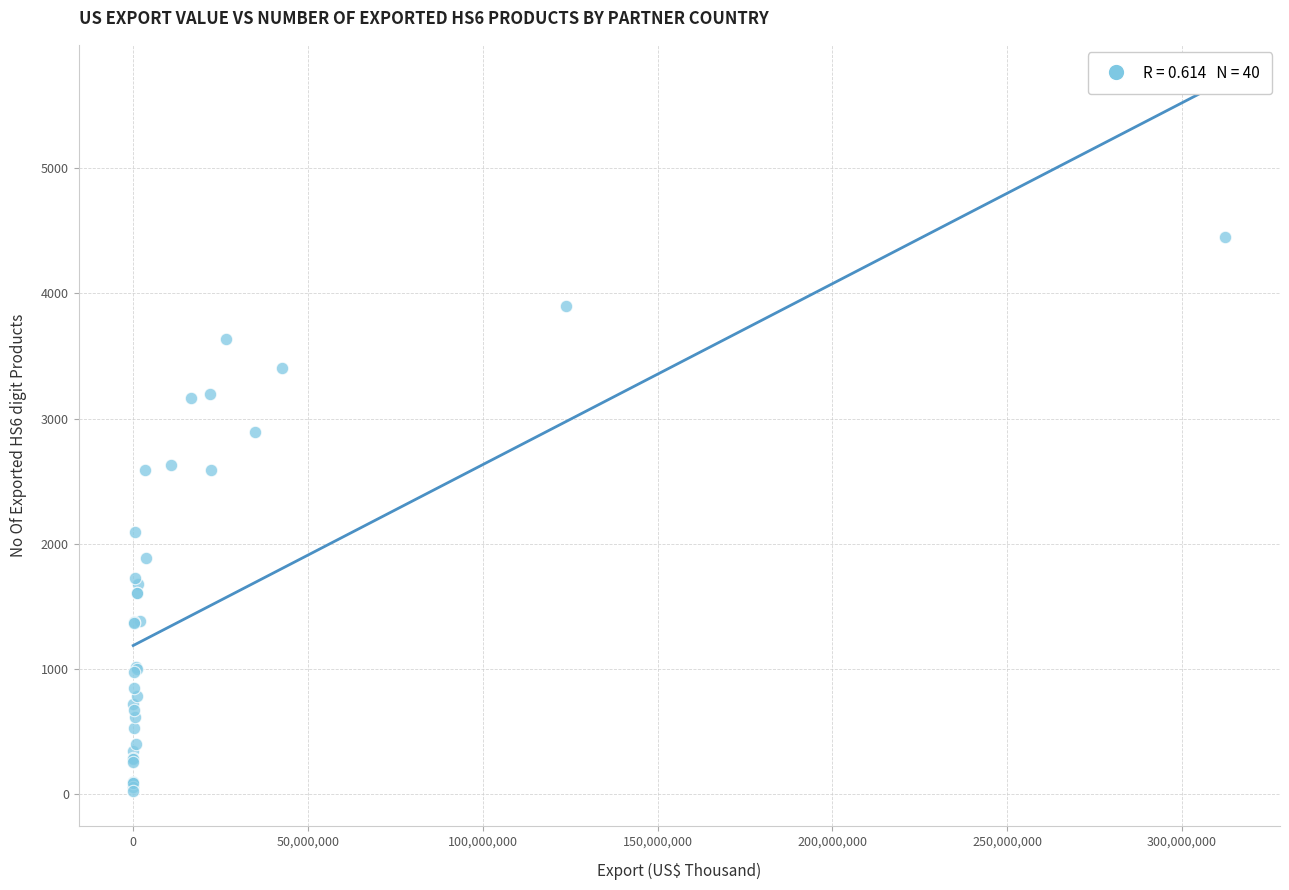

What Y value in the scatter plot is closest to 2241?

2097